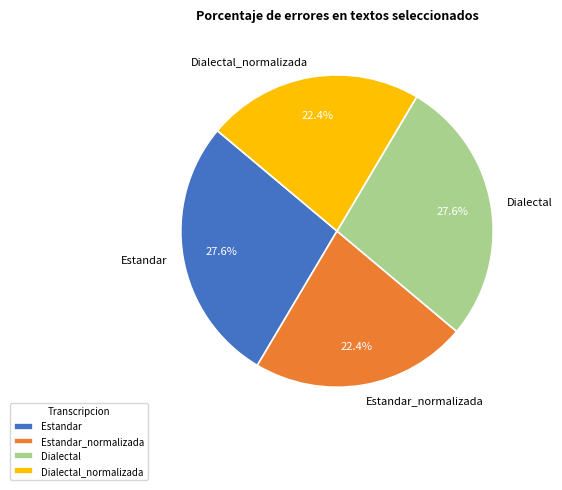

Count the number of slices in the pie.

4